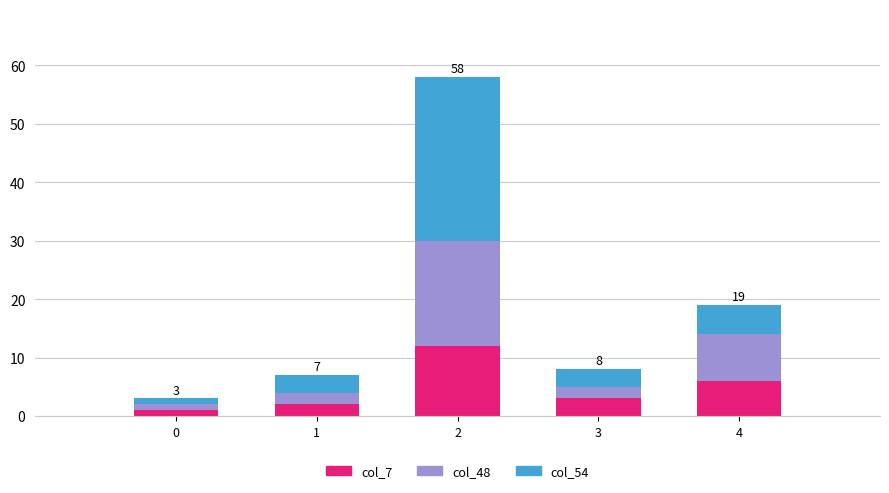

The col_7 series shows 6 at 4. True or false?

True